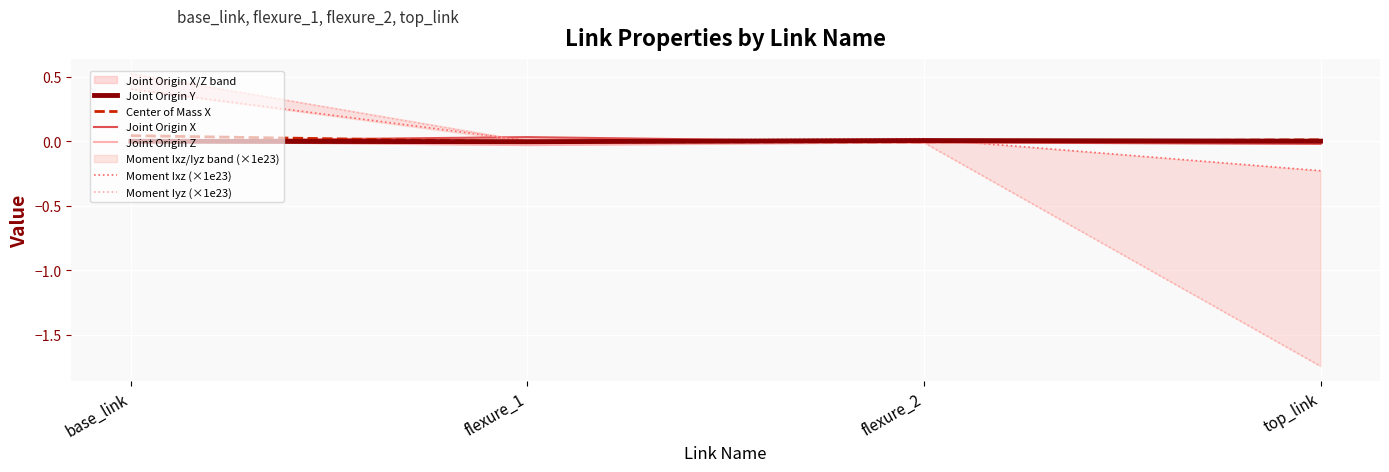

What position from the left is base_link?

1